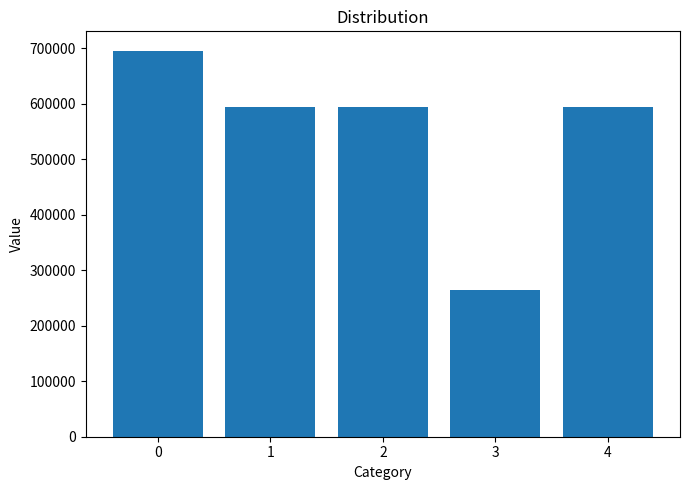

How many bars are there in total?

5